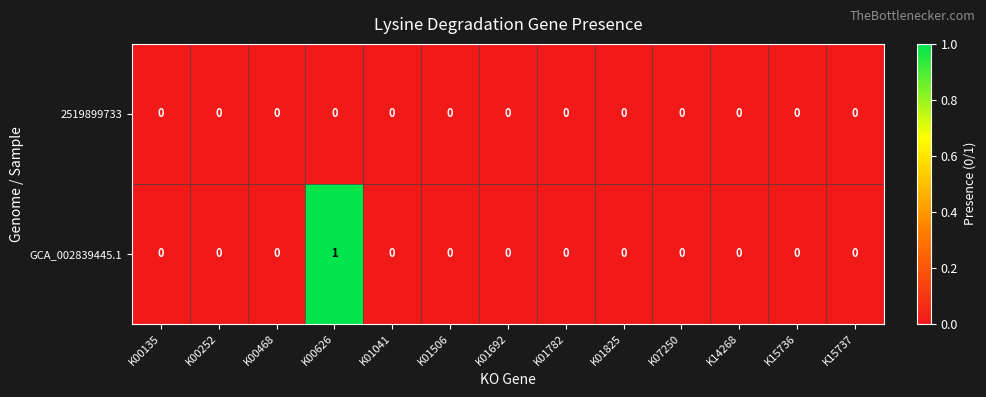

Rank the series by their average value, from highest to lowest.

GCA_002839445.1, 2519899733